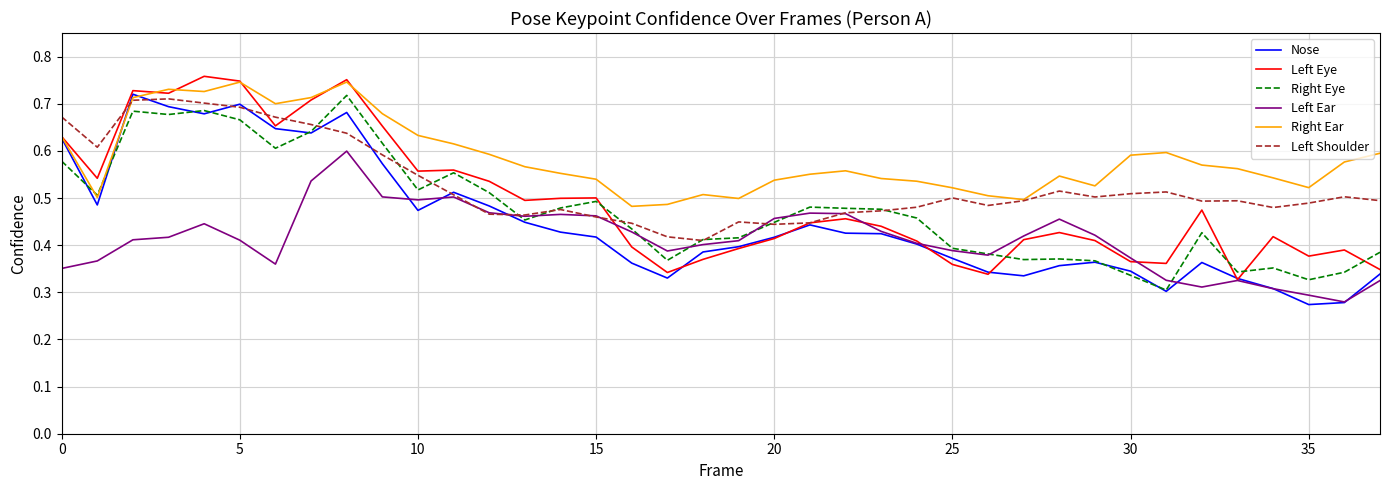

Which series has the largest total across all categories?

Right Ear